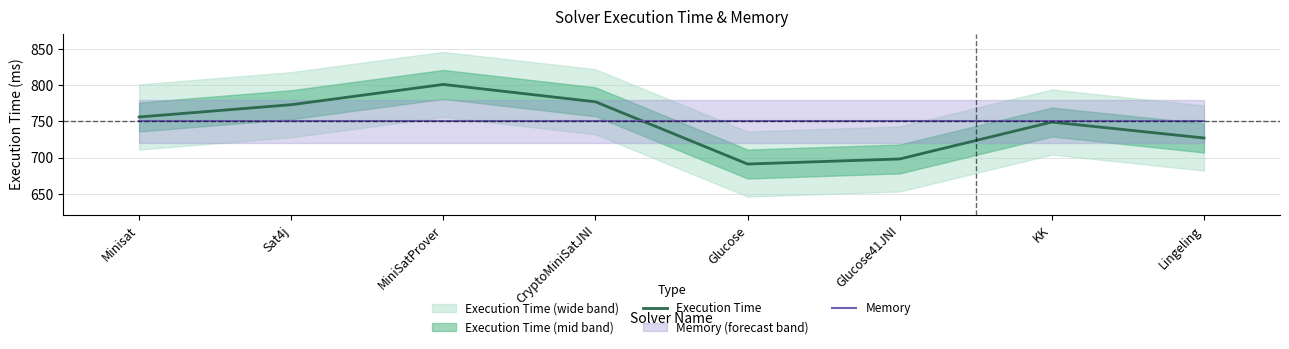

What are all the series names shown in the legend?

Execution Time, Memory